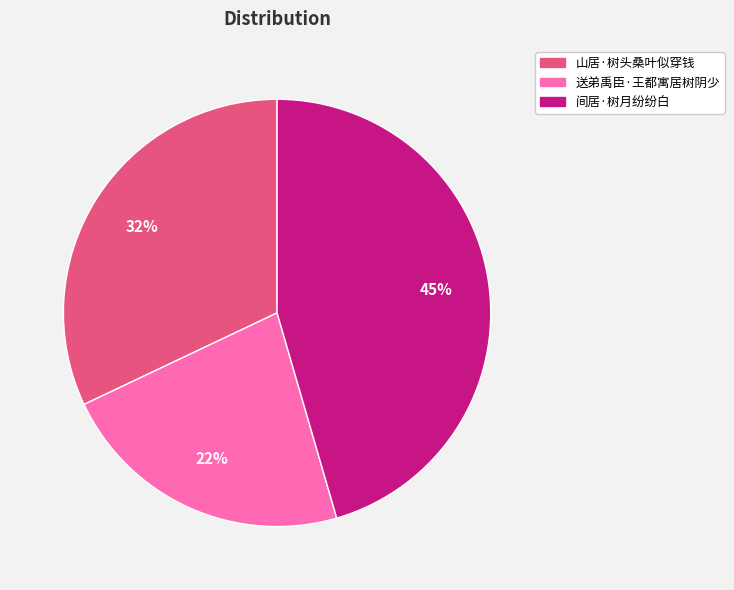

Which slice is the largest?

间居·树月纷纷白